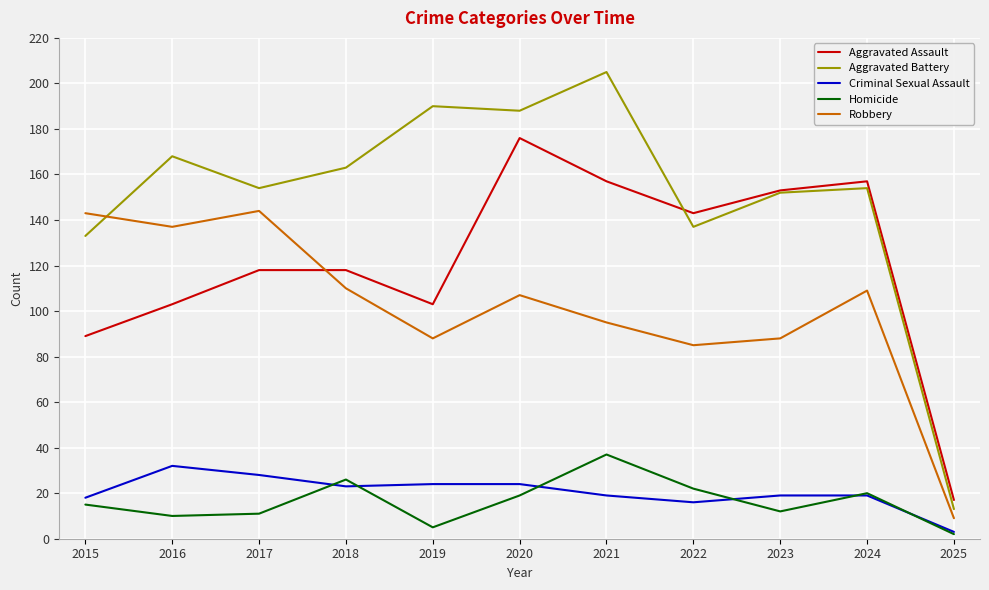

True or false: Aggravated Assault and Homicide cross at least once.

False